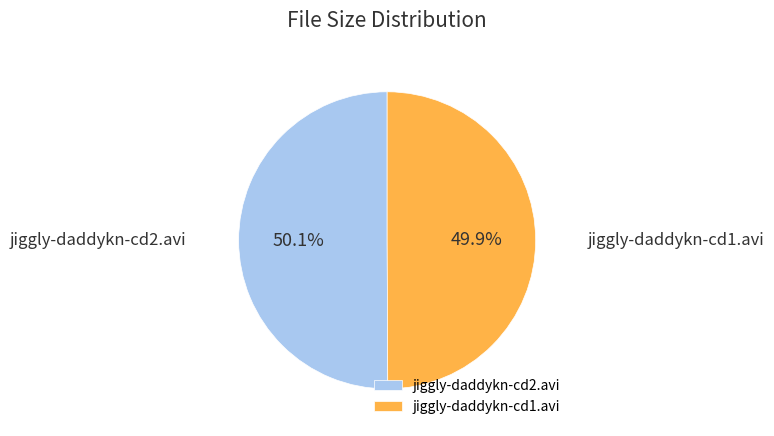

Count the number of slices in the pie.

2